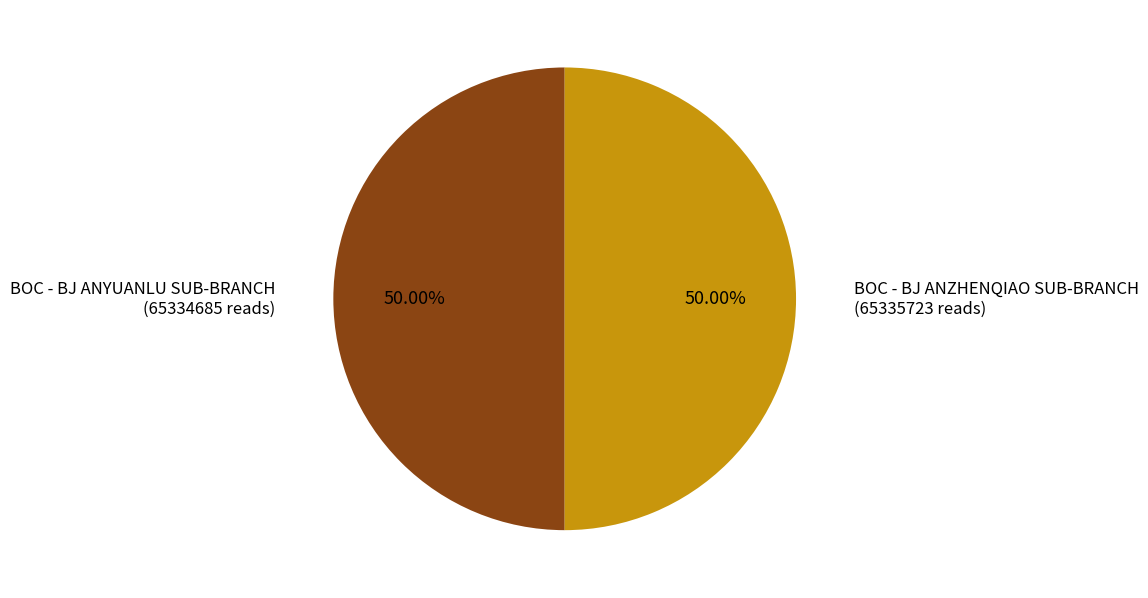

What is the ratio of the value at BOC - BJ ANYUANLU SUB-BRANCH to the value at BOC - BJ ANZHENQIAO SUB-BRANCH?

1.0